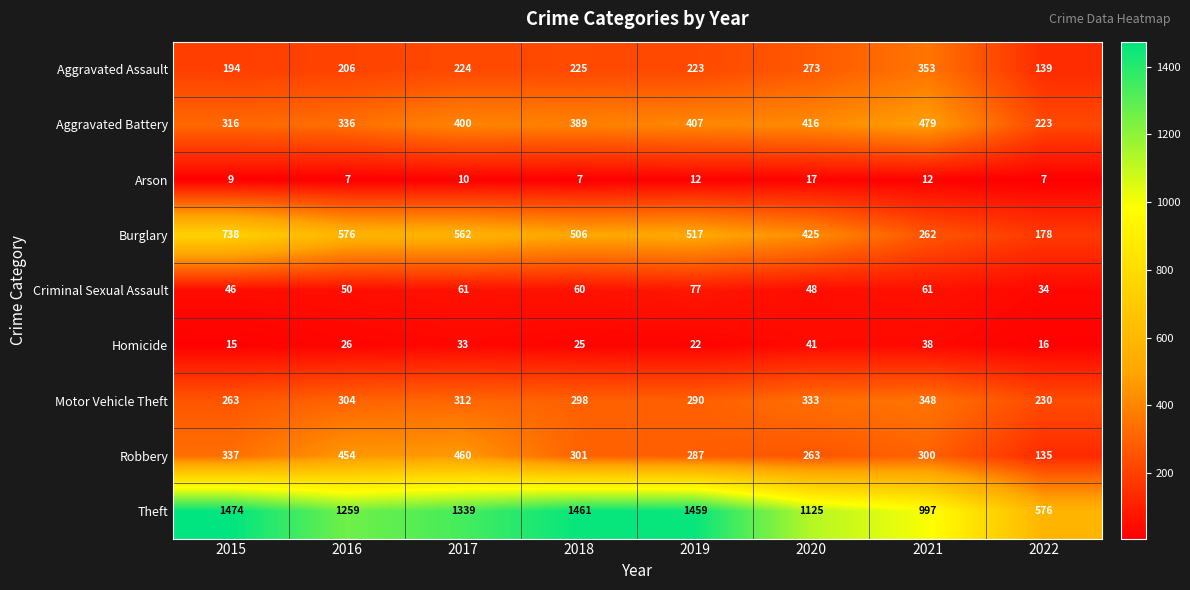

Which series has the largest total across all categories?

Theft